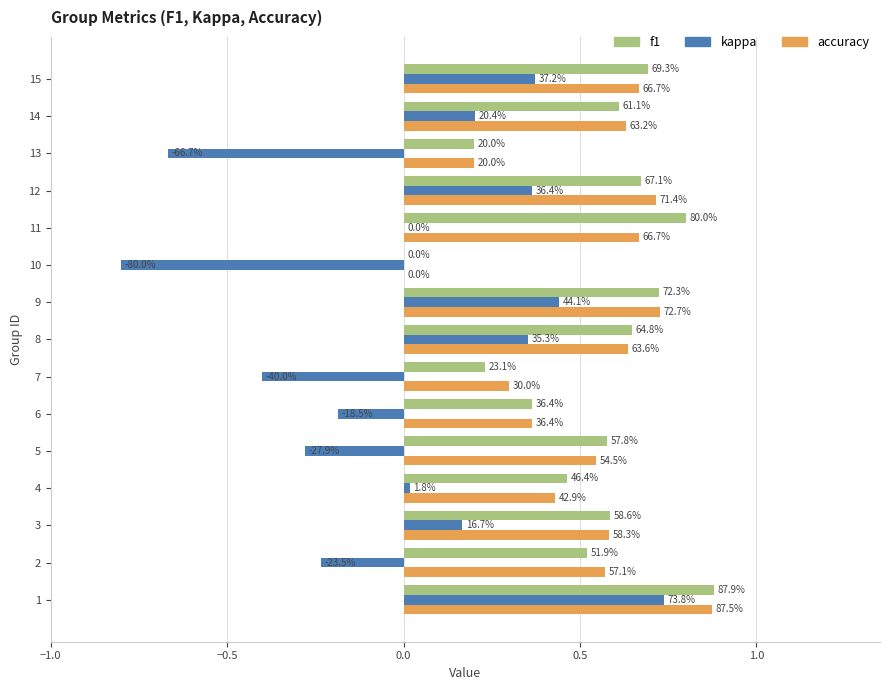

Count the f1 values in the range 0 to 1.

15